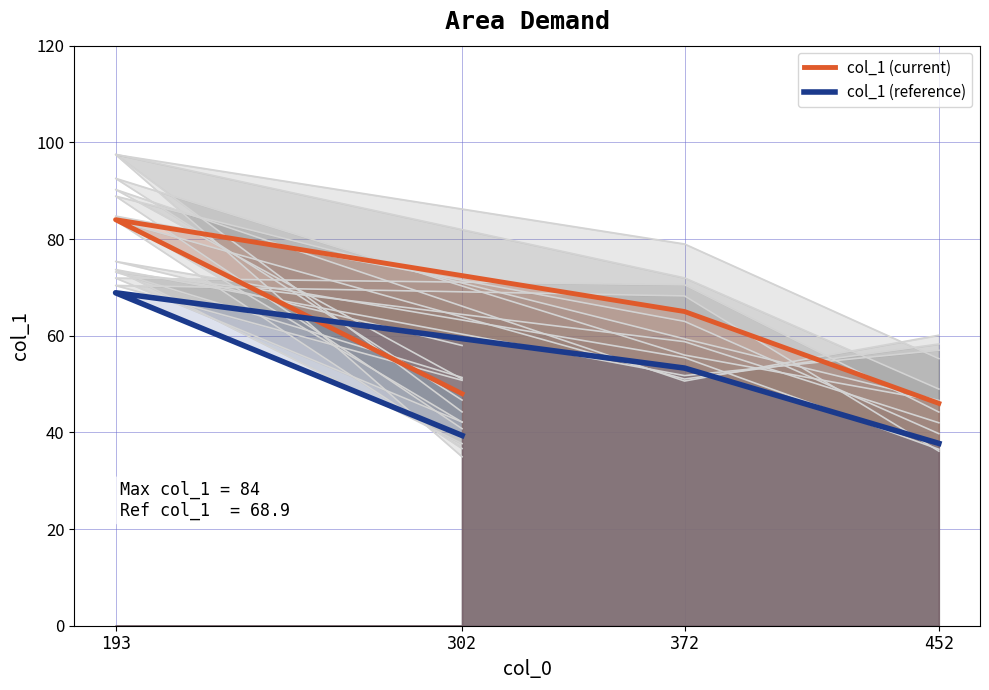

True or false: col_1 (reference) has a value of 37.7 at 452.

True